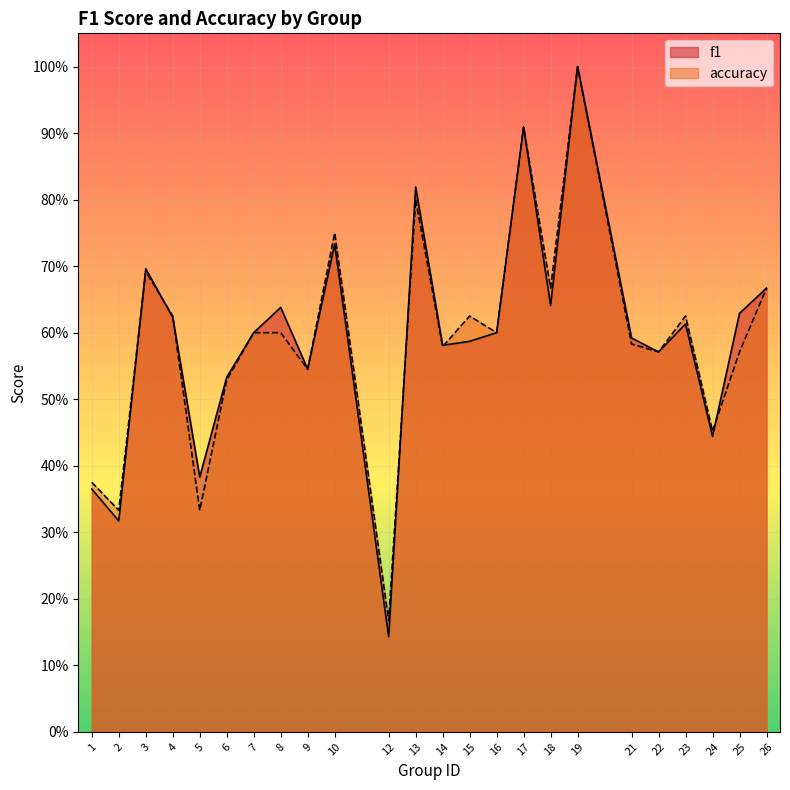

What is the approximate value of f1 at 25?

0.6